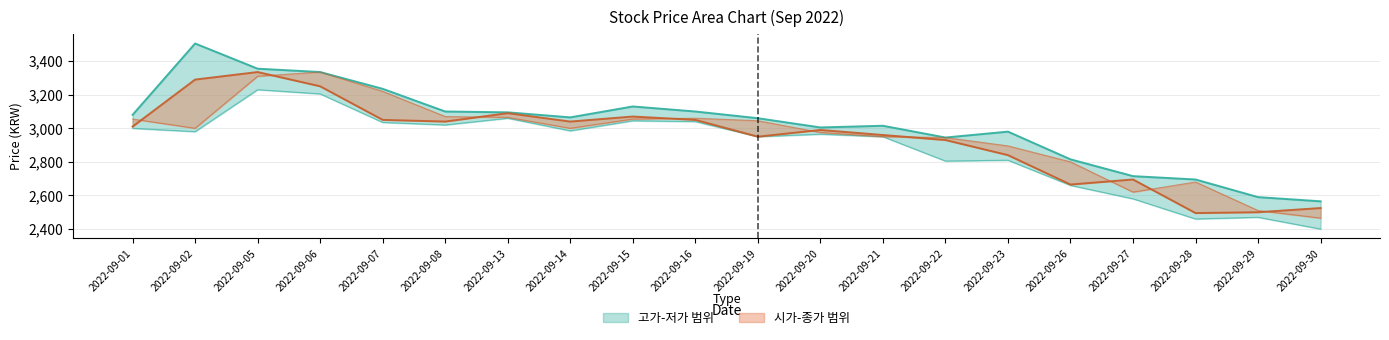

Reading left to right, list all the values displayed in this chart.

고가: 2022-09-01=3080	2022-09-02=3505	2022-09-05=3355	2022-09-06=3335	2022-09-07=3235	2022-09-08=3100	2022-09-13=3095	2022-09-14=3065	2022-09-15=3130	2022-09-16=3100	2022-09-19=3060	2022-09-20=3005	2022-09-21=3015	2022-09-22=2945	2022-09-23=2980	2022-09-26=2815	2022-09-27=2715	2022-09-28=2695	2022-09-29=2590	2022-09-30=2565
저가: 2022-09-01=3000	2022-09-02=2980	2022-09-05=3230	2022-09-06=3205	2022-09-07=3035	2022-09-08=3020	2022-09-13=3060	2022-09-14=2985	2022-09-15=3045	2022-09-16=3040	2022-09-19=2950	2022-09-20=2965	2022-09-21=2950	2022-09-22=2805	2022-09-23=2810	2022-09-26=2660	2022-09-27=2580	2022-09-28=2460	2022-09-29=2470	2022-09-30=2400
시가: 2022-09-01=3055	2022-09-02=3000	2022-09-05=3310	2022-09-06=3335	2022-09-07=3220	2022-09-08=3070	2022-09-13=3065	2022-09-14=3000	2022-09-15=3055	2022-09-16=3060	2022-09-19=3045	2022-09-20=2975	2022-09-21=2950	2022-09-22=2945	2022-09-23=2895	2022-09-26=2800	2022-09-27=2620	2022-09-28=2680	2022-09-29=2510	2022-09-30=2465
종가: 2022-09-01=3010	2022-09-02=3290	2022-09-05=3335	2022-09-06=3250	2022-09-07=3050	2022-09-08=3040	2022-09-13=3090	2022-09-14=3040	2022-09-15=3070	2022-09-16=3050	2022-09-19=2950	2022-09-20=2990	2022-09-21=2960	2022-09-22=2930	2022-09-23=2840	2022-09-26=2665	2022-09-27=2695	2022-09-28=2495	2022-09-29=2500	2022-09-30=2525